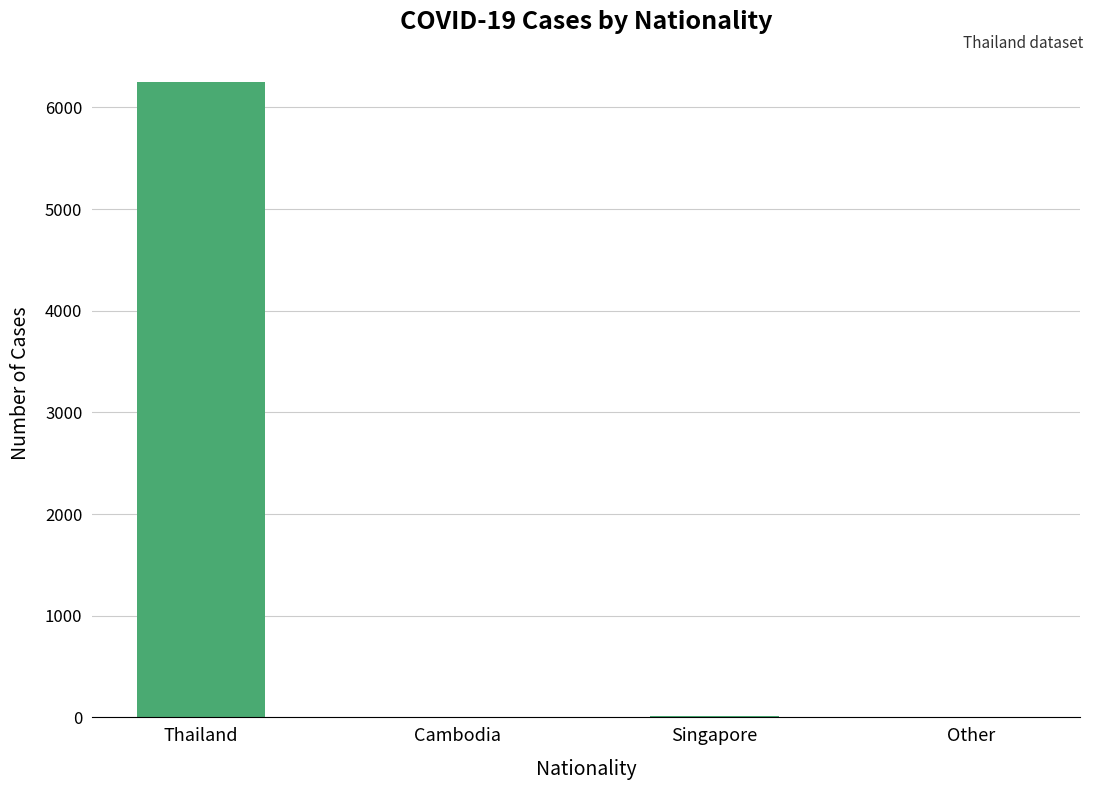

The chart shows a value of 2 at Cambodia. True or false?

True